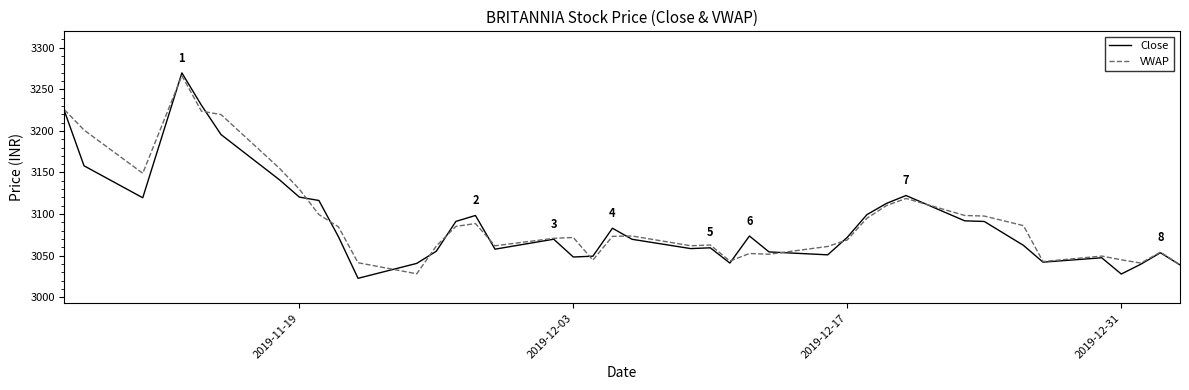

What is the smallest value displayed?

3022.7